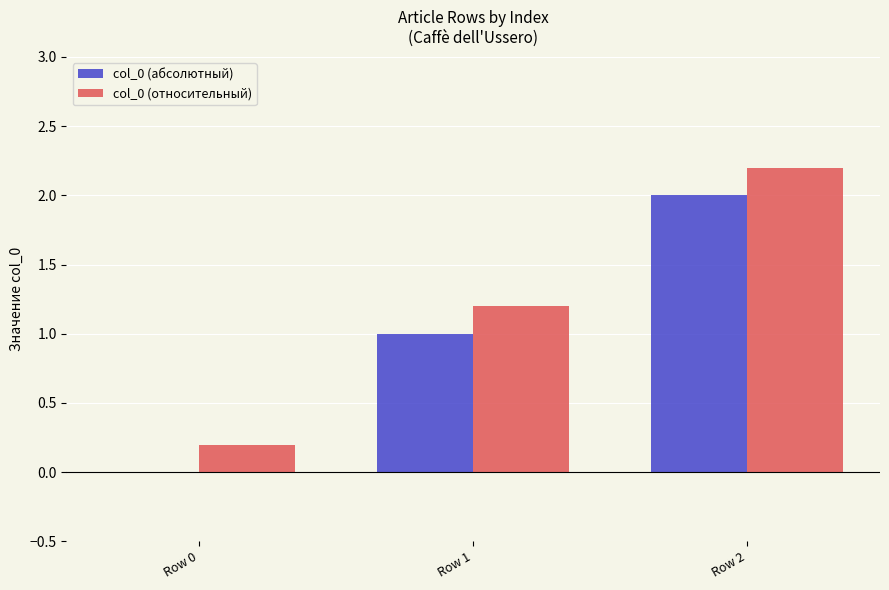

Count the col_0 (относительный) values in the range 0 to 2.

2